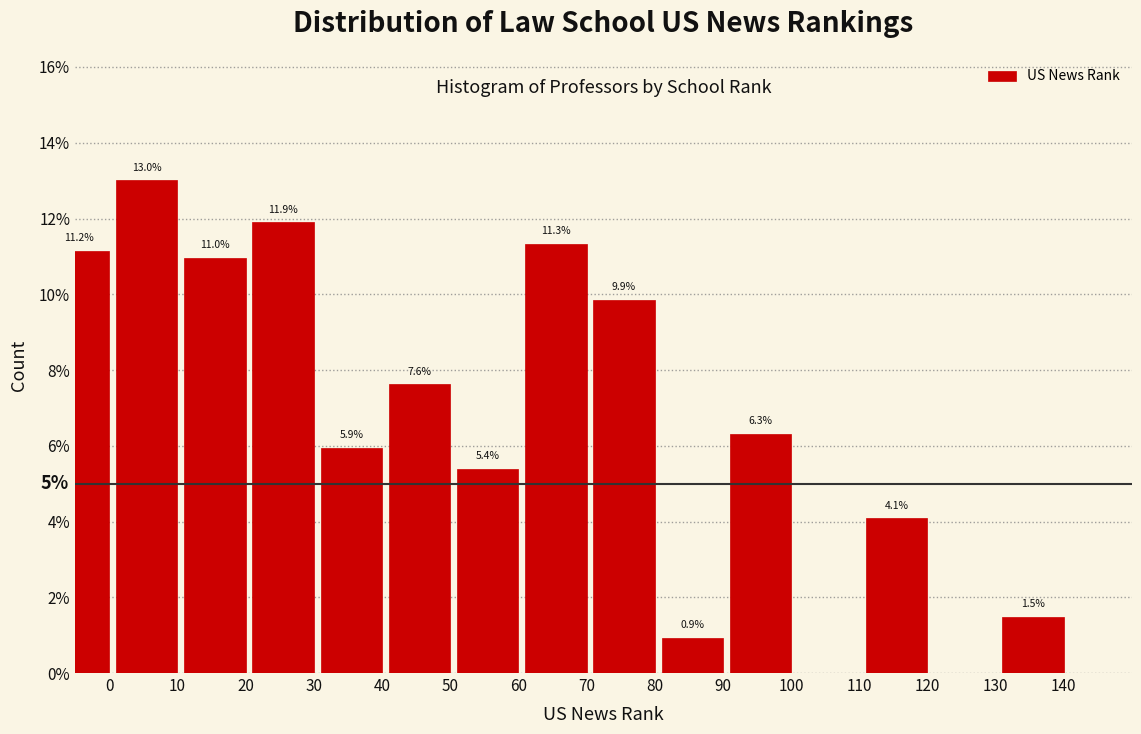

Reading left to right, extract all data points from this chart.

0=11.2	10=13.0	20=11.0	30=11.9	40=5.9	50=7.6	60=5.4	70=11.3	80=9.9	90=0.9	100=6.3	110=0.0	120=4.1	130=0.0	140=1.5